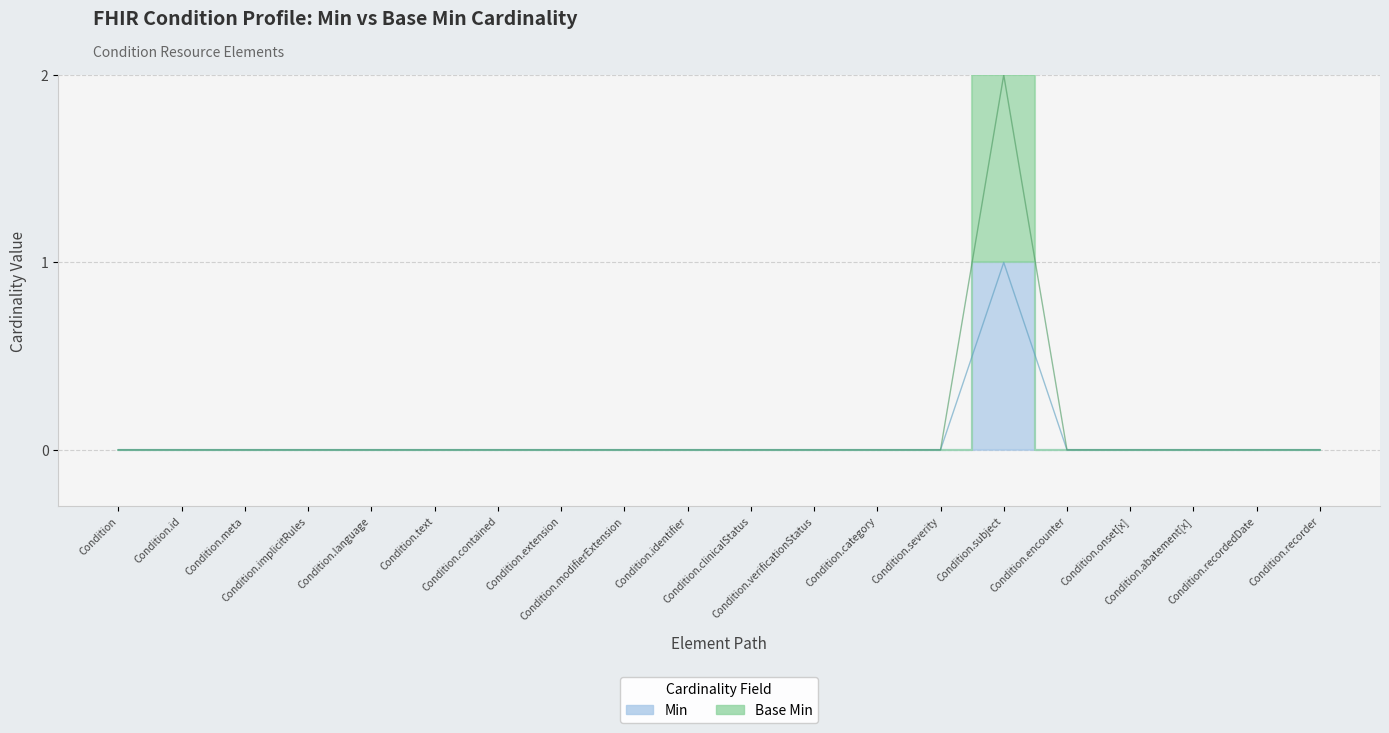

How many Min values are between 0 and 1?

20